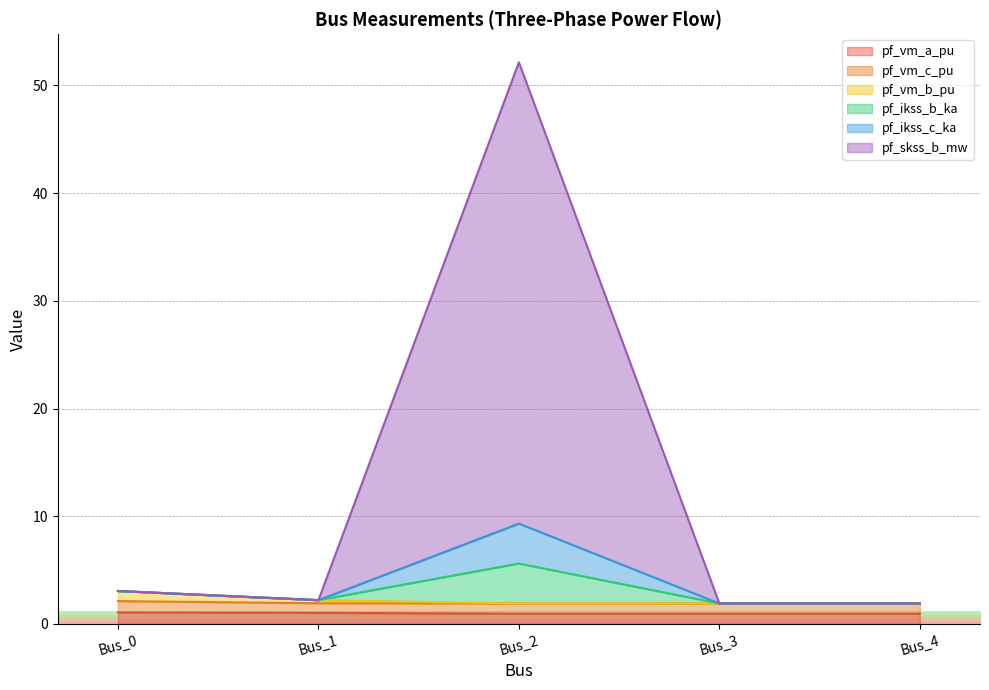

Is it true that pf_vm_b_pu equals 1.9 at Bus_2?

True